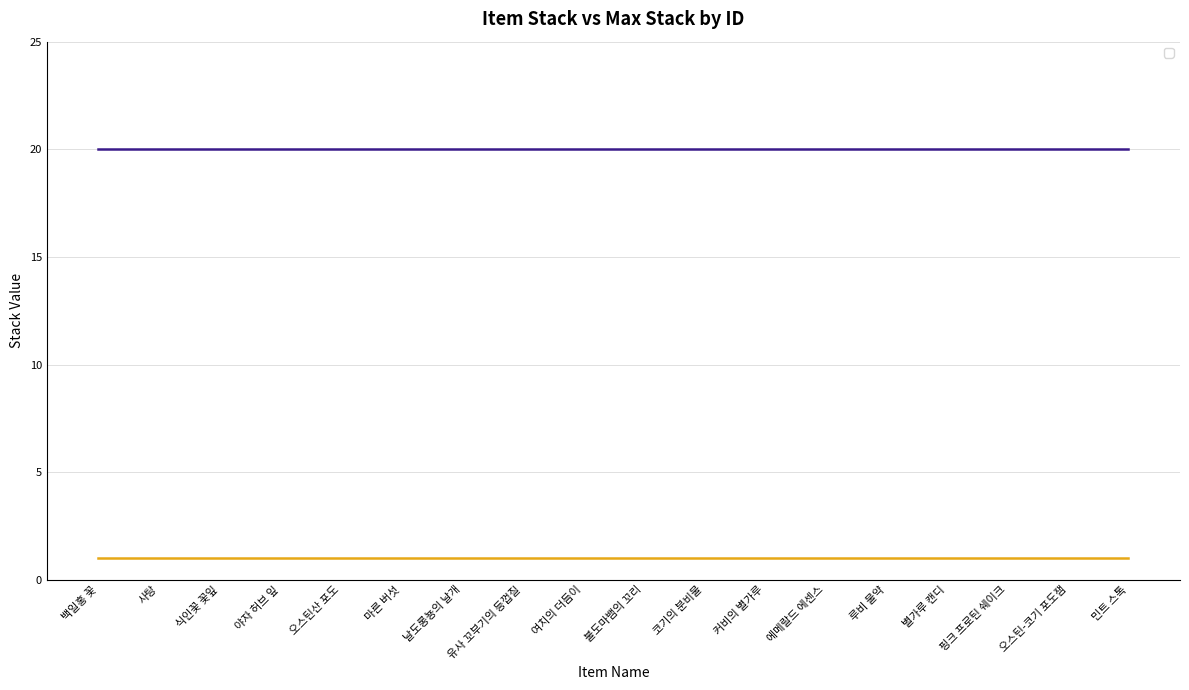

Which series has the largest range (max minus min)?

_stack